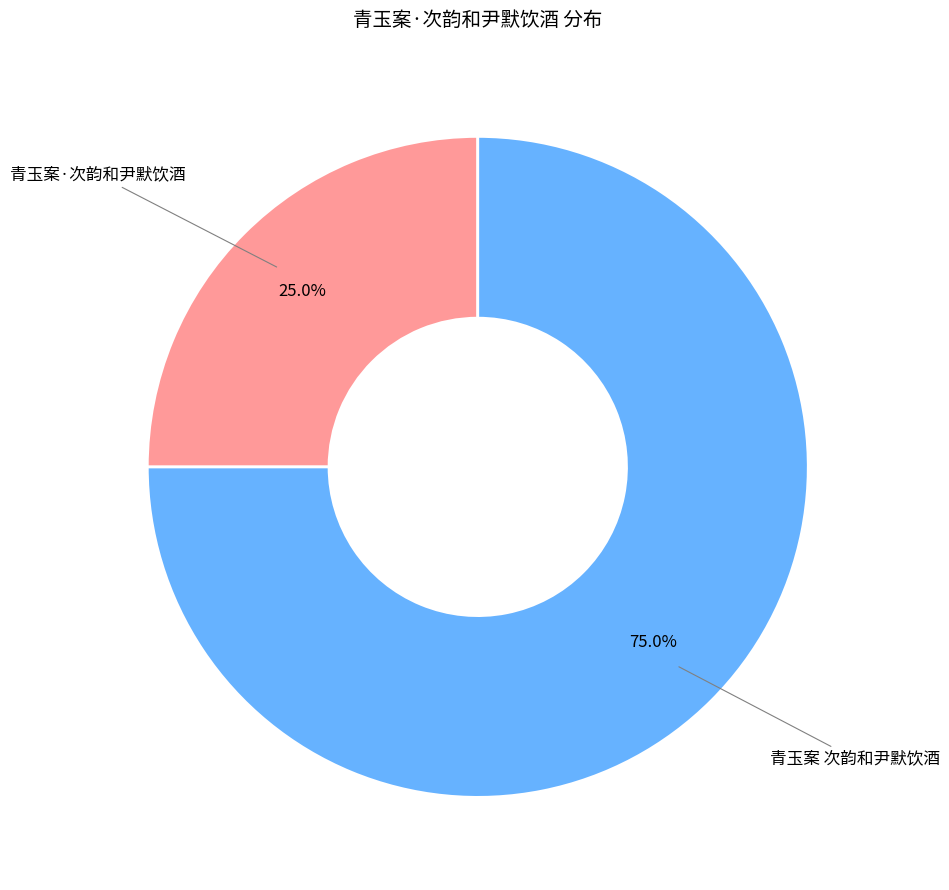

Is there a majority slice in this chart?

Yes